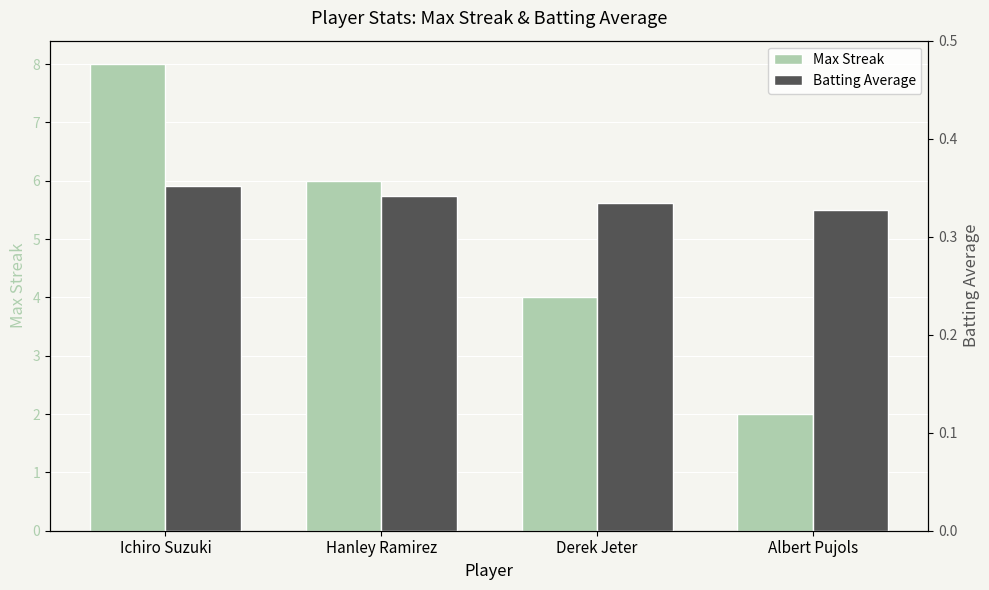

What are all the series names shown in the legend?

Max Streak, Batting Average